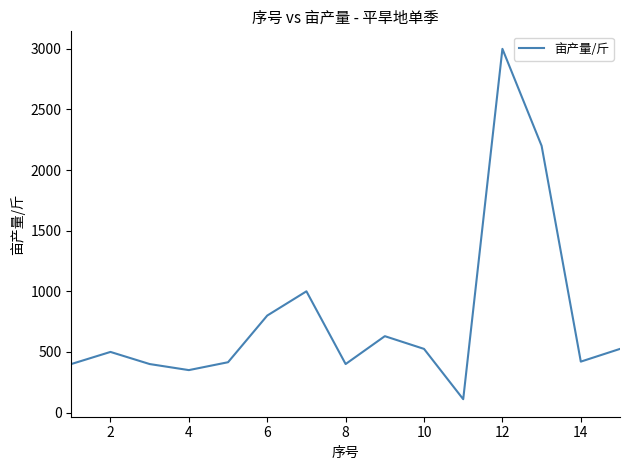

How many lines are shown in the chart?

1